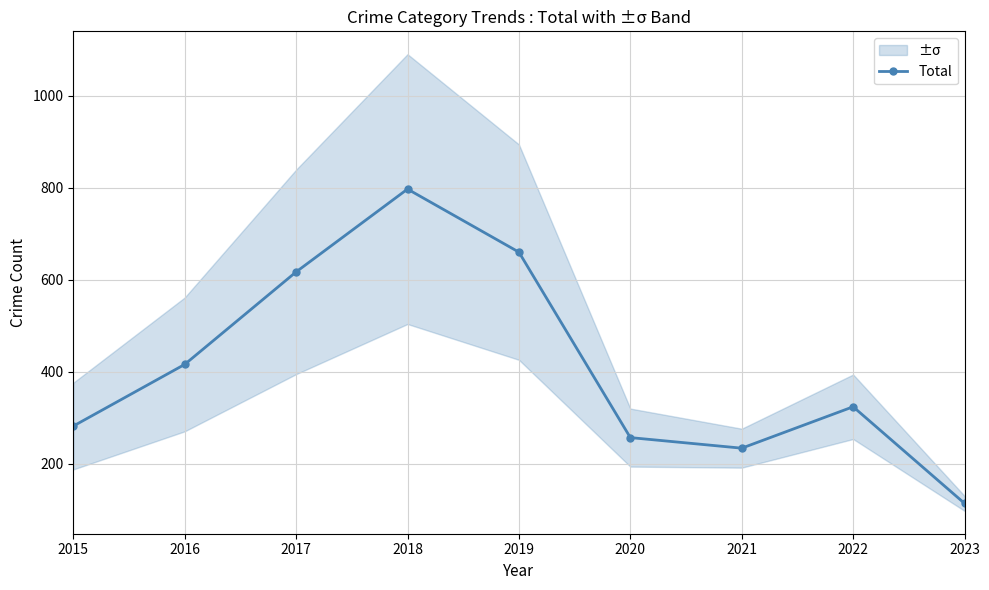

What is the difference between the maximum and minimum values?

683